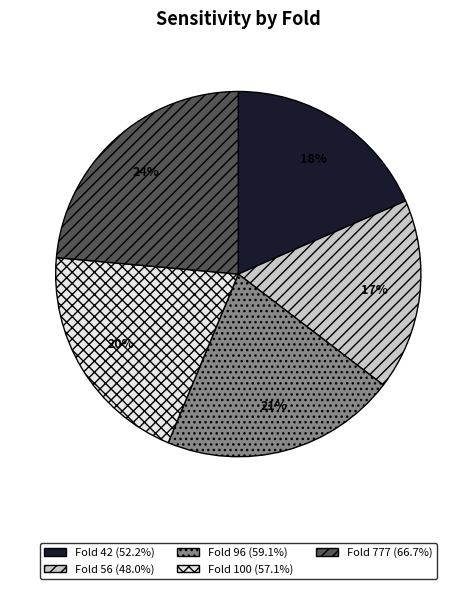

To the nearest percent, what is the average slice percentage?

20%